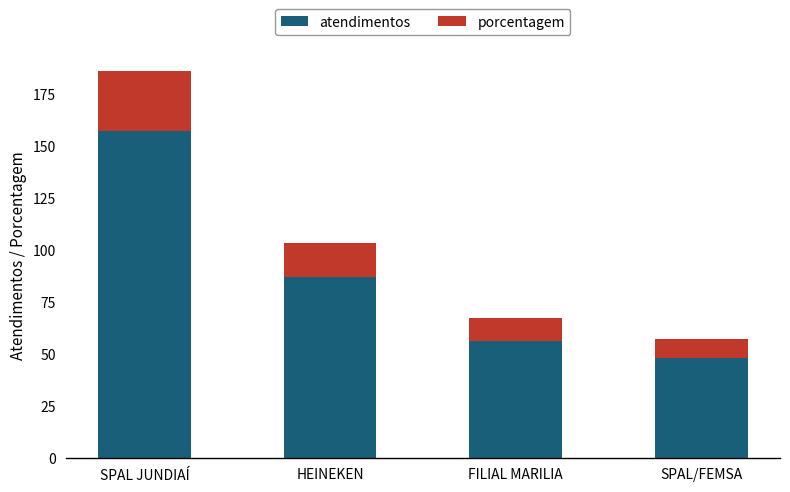

What value does the atendimentos series have at FILIAL MARILIA, to the nearest 50?

50